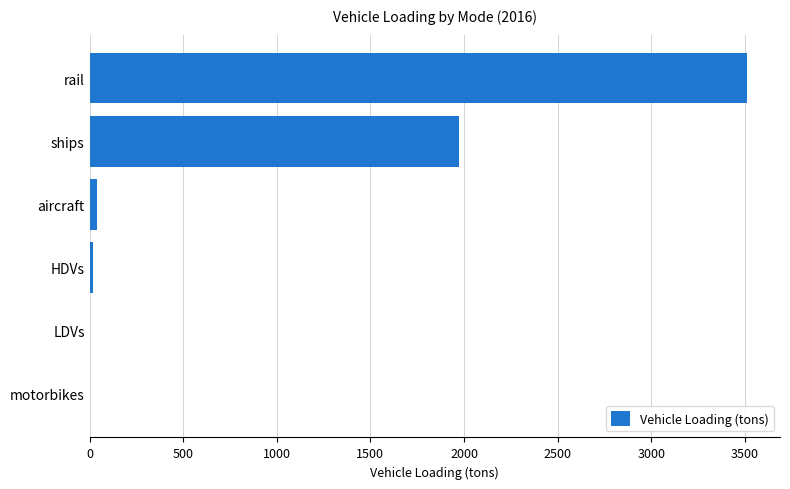

What is the greatest value displayed?

3512.4